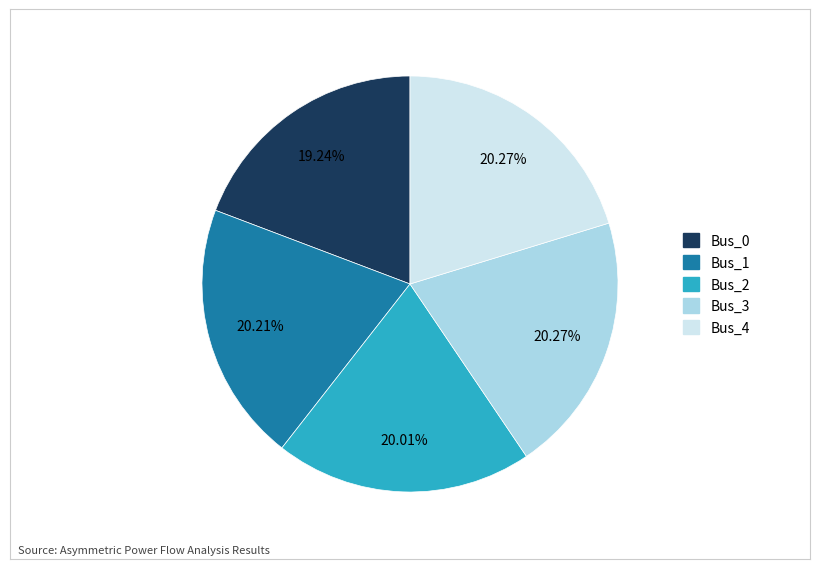

To the nearest percent, what is the combined percentage of Bus_1 and Bus_3?

40%